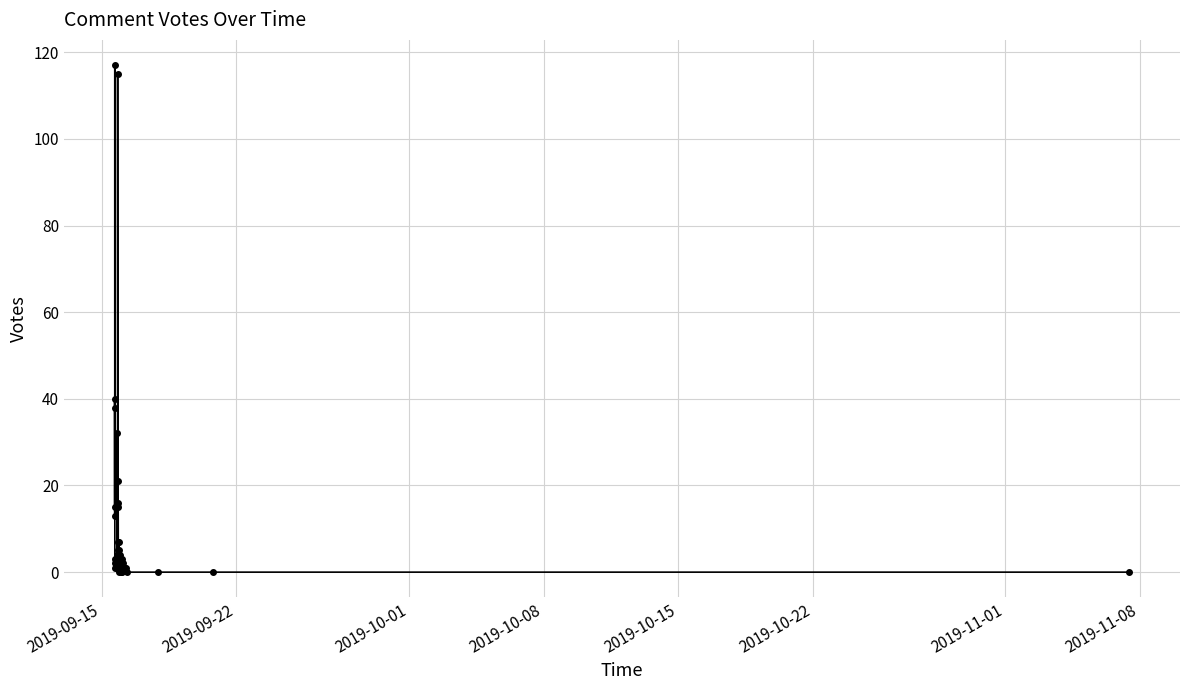

What is the value of the 19th point from the left?

15